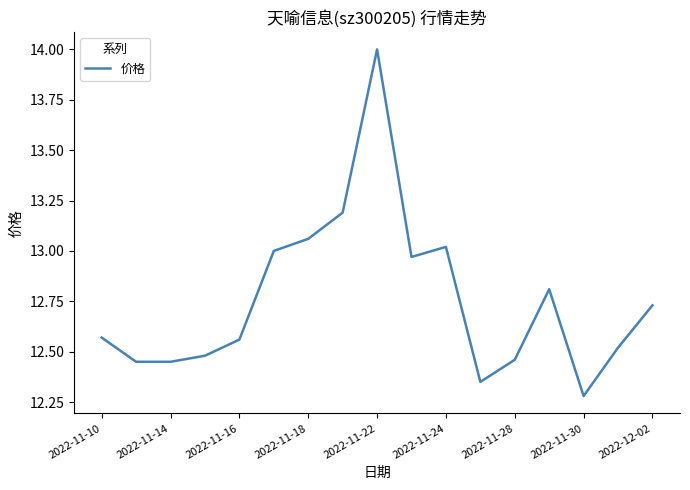

What is the greatest value displayed?

14.0